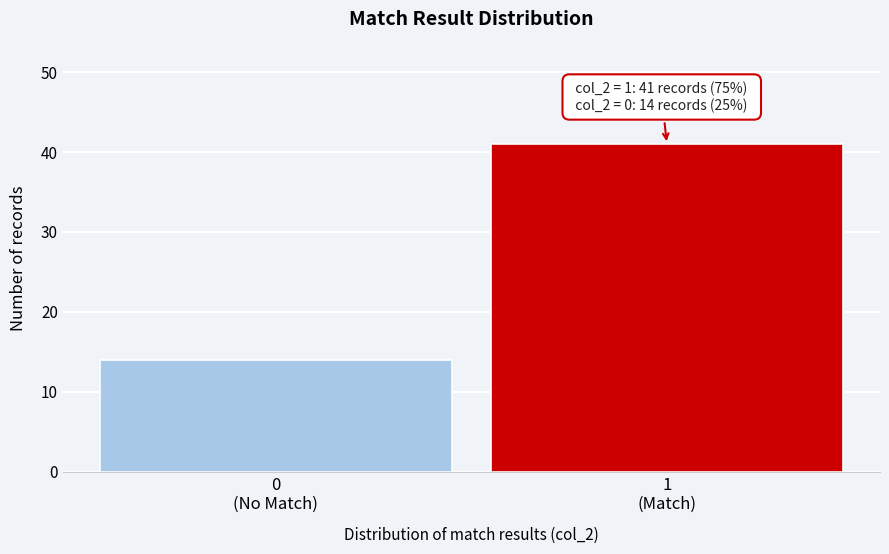

Reading left to right, list all the values displayed in this chart.

14	41